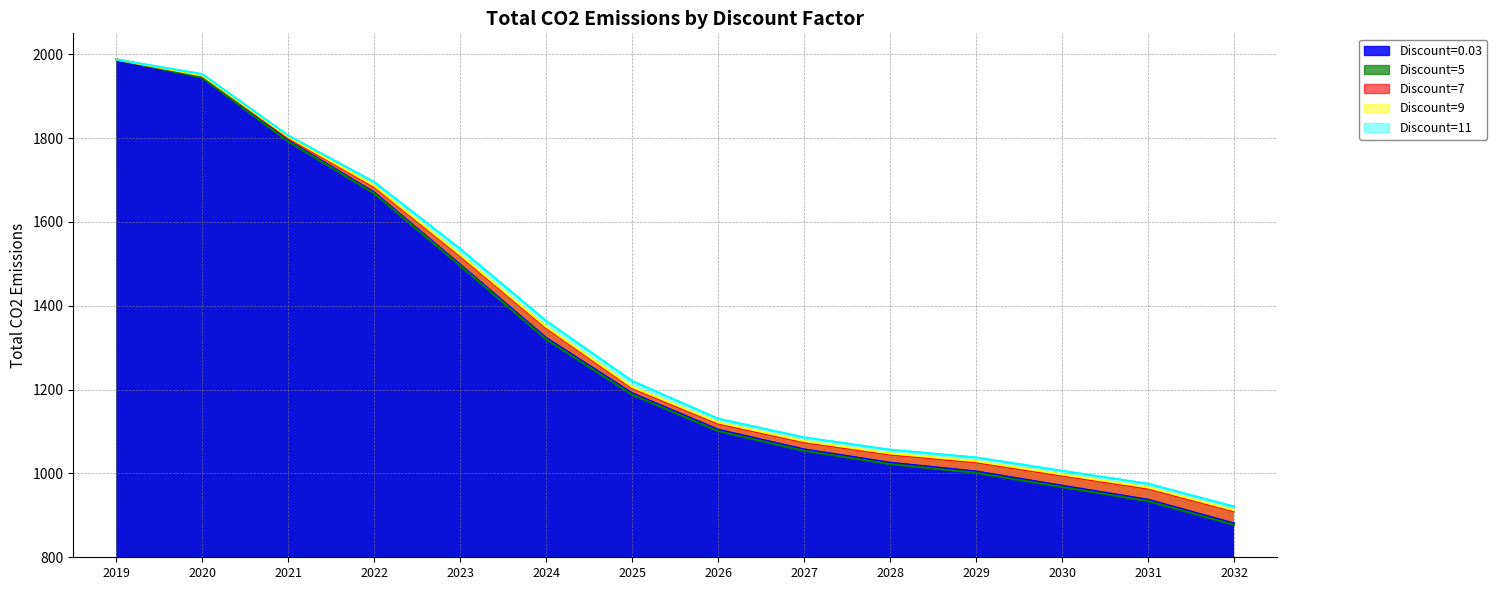

True or false: Discount=9 has more than 2 interior local peaks.

False